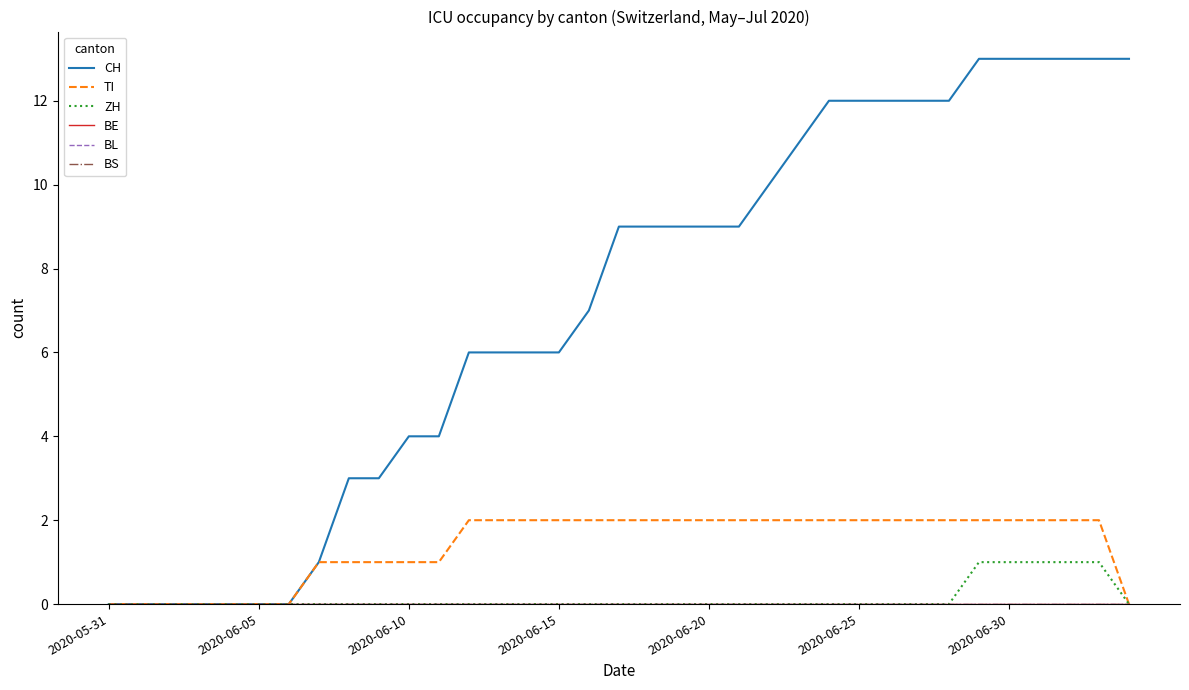

True or false: BS and BE intersect in this chart.

False